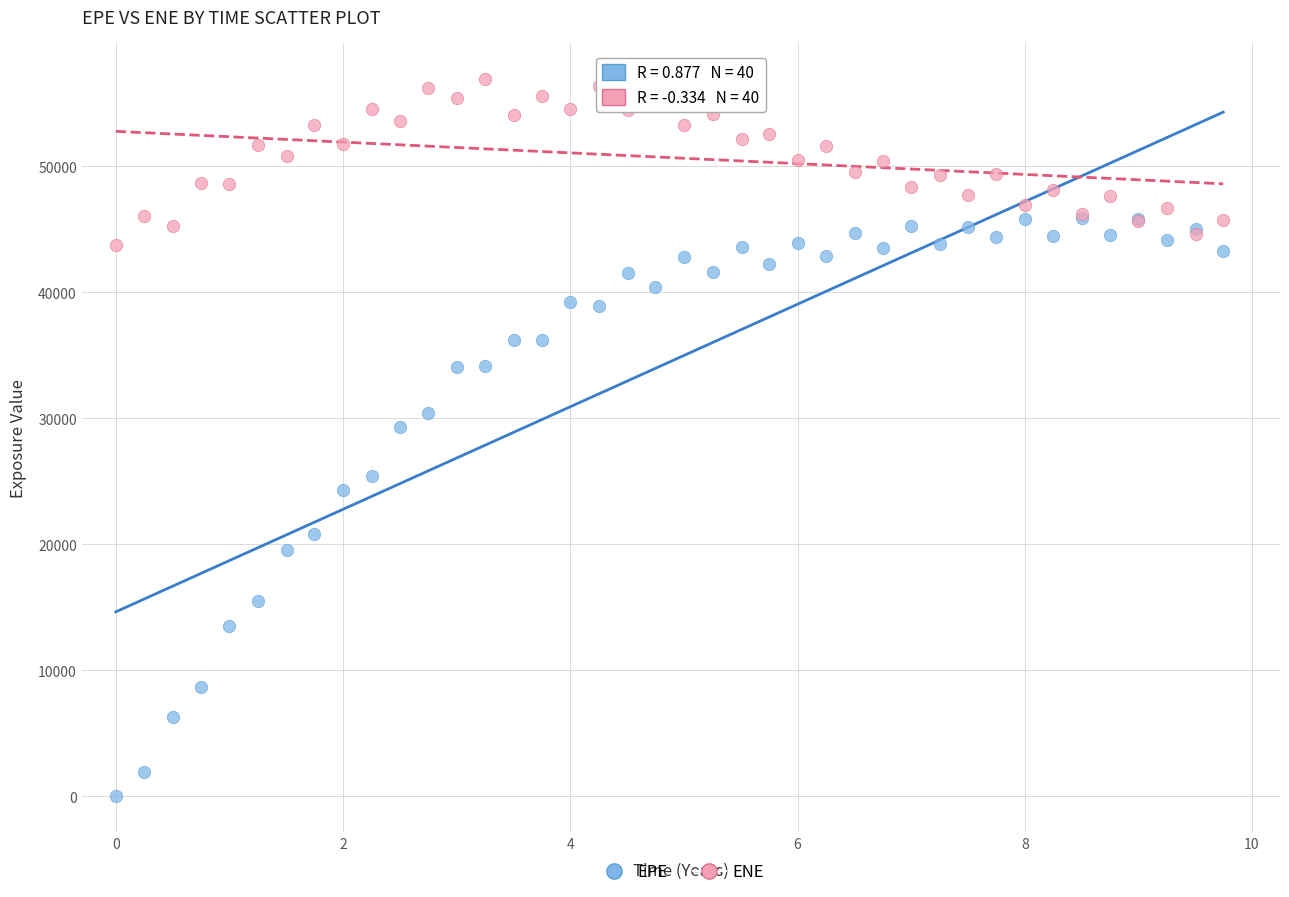

Across all series, what Y value is closest to 28485?

29311.5